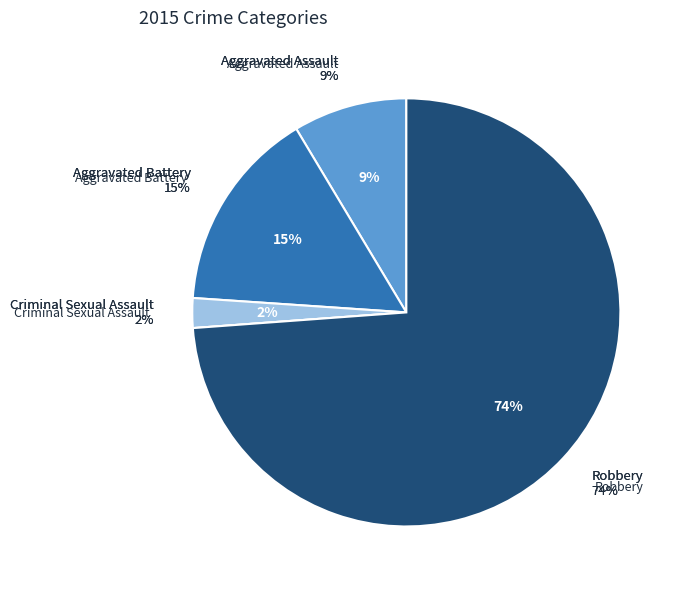

What is the largest slice in the pie chart?

Robbery